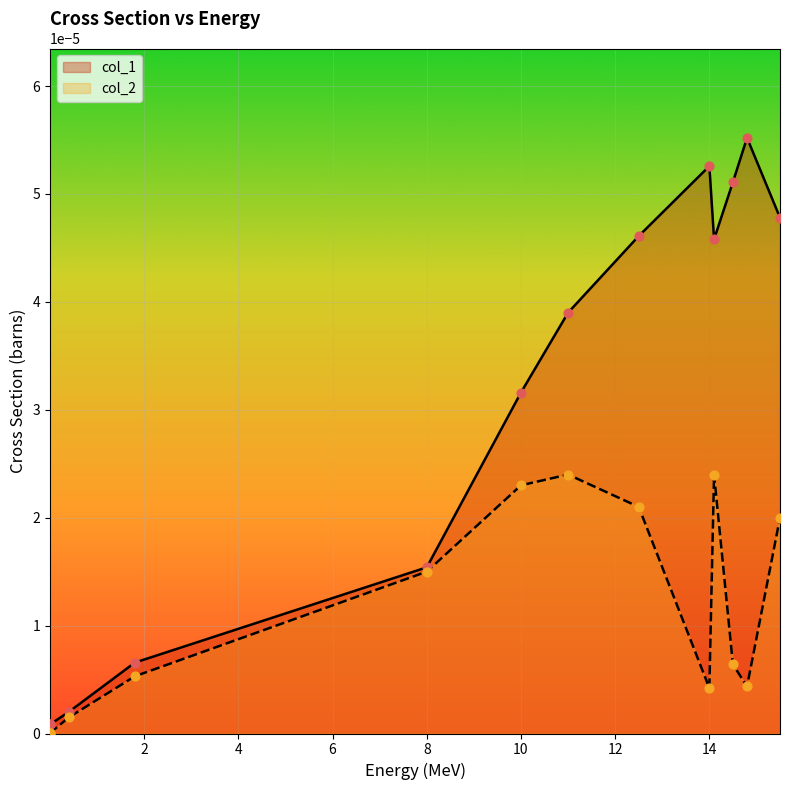

Which series reaches the maximum Y coordinate?

col_1